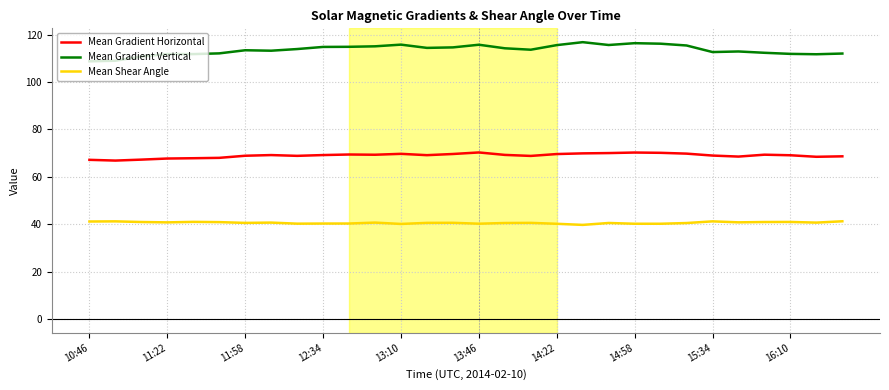

What is the sum of all Mean Gradient Vertical values?

3408.3